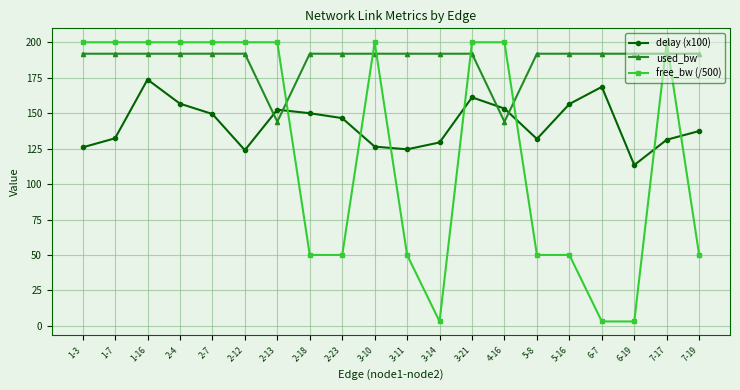

Which series has the widest spread of values?

free_bw (/500)